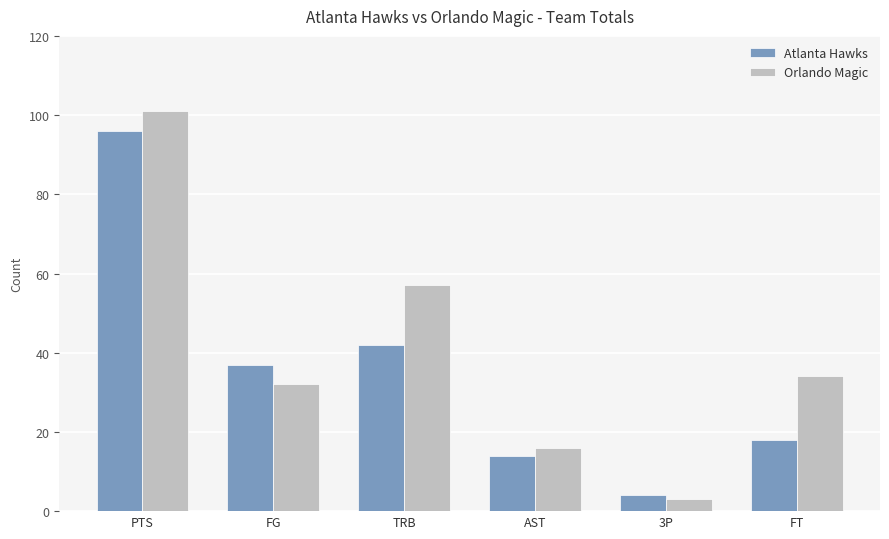

True or false: Orlando Magic has a value of 32 at FG.

True